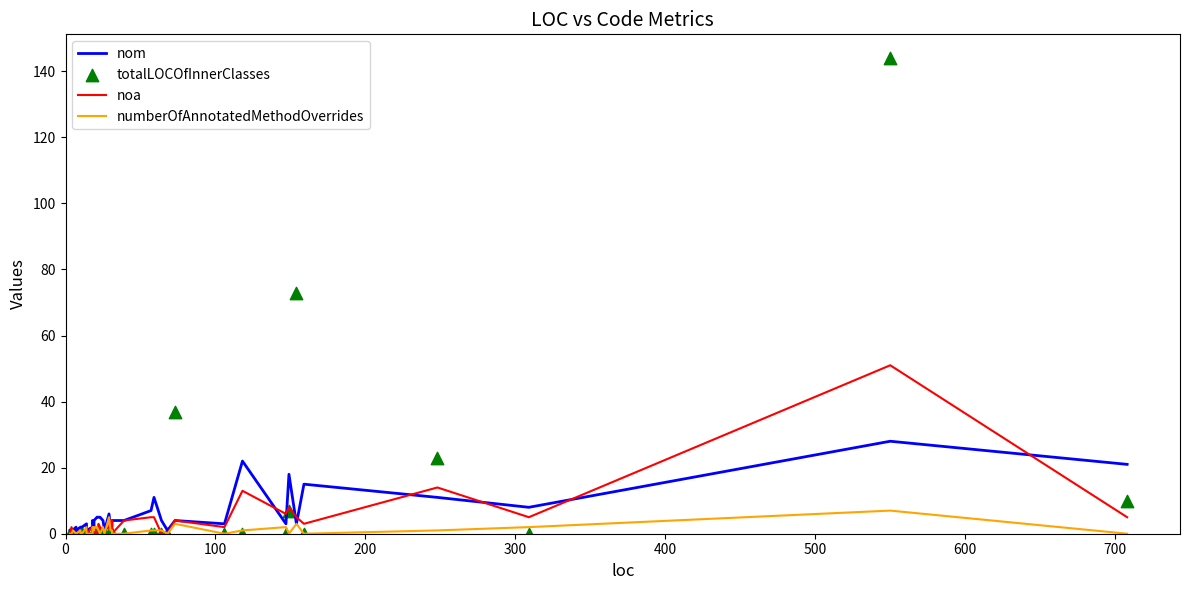

At how many categories does at least one series exceed 71?

2